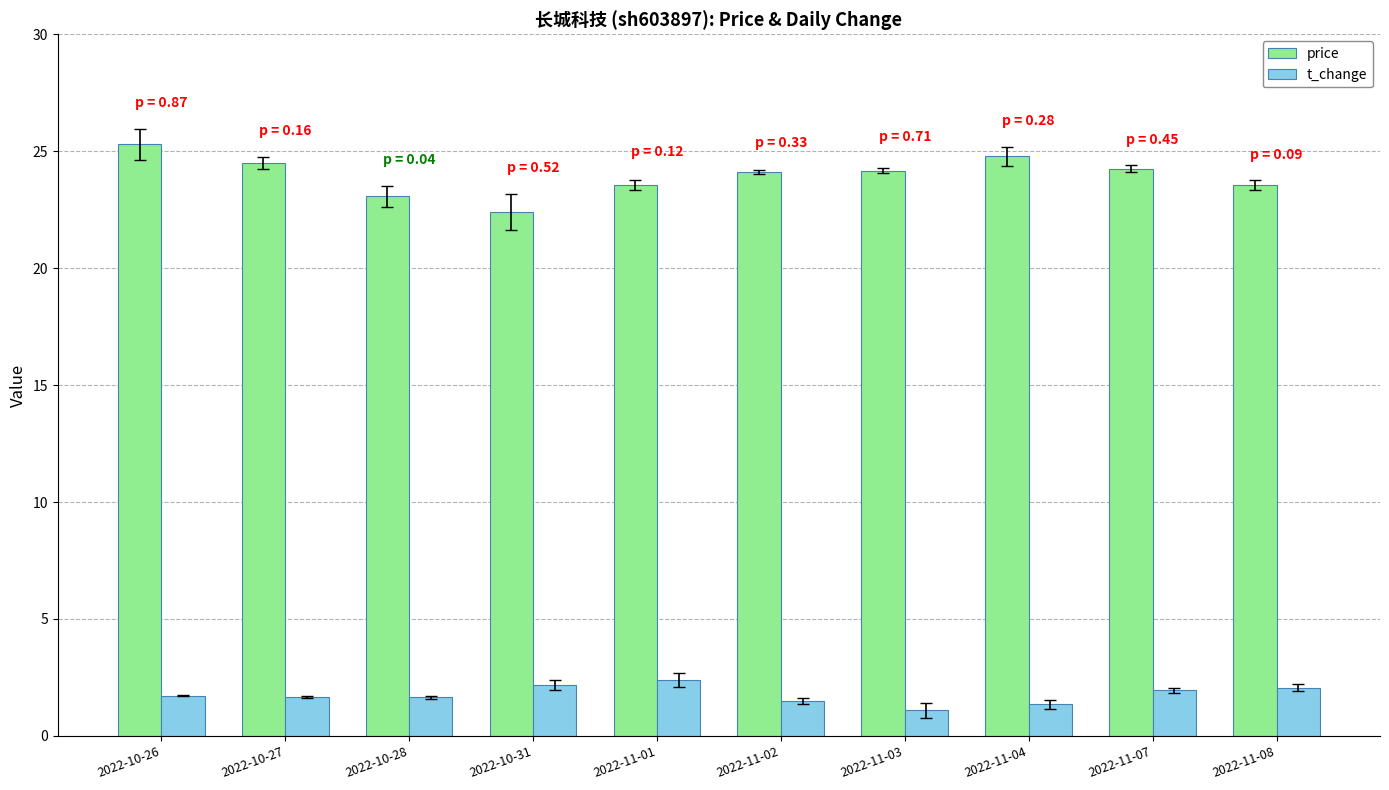

What is the average value of the t_change series?

1.8